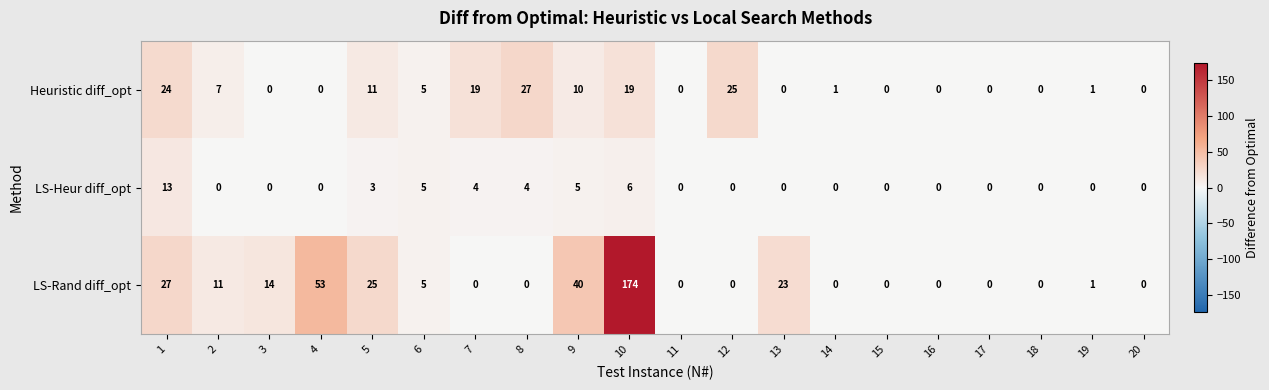

What is the average value of the Heuristic diff_opt series?

7